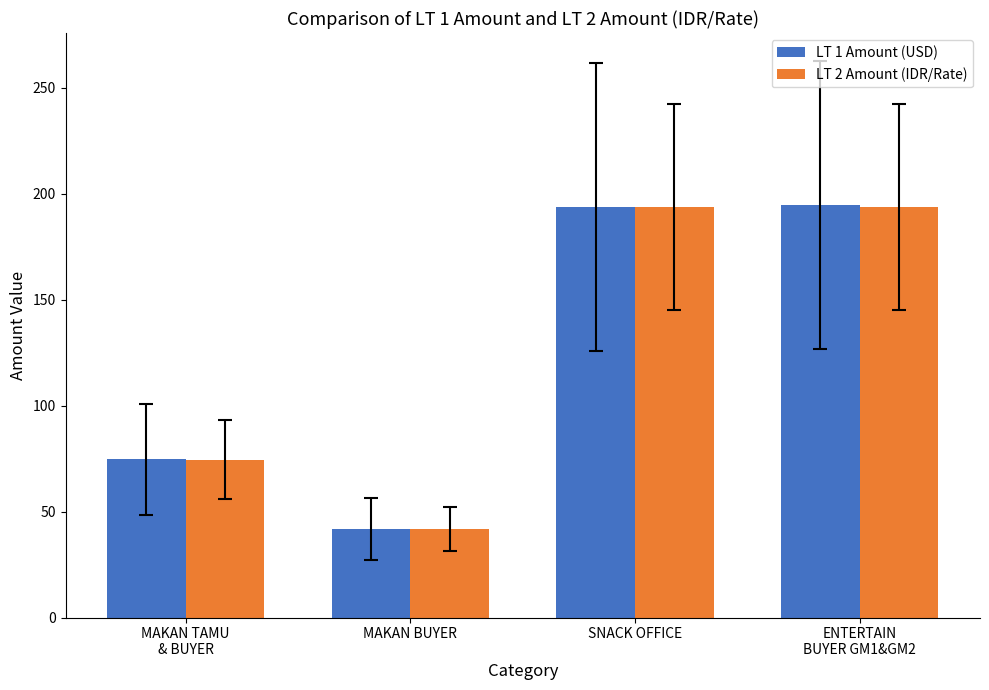

What is the minimum value shown in the chart?

41.8